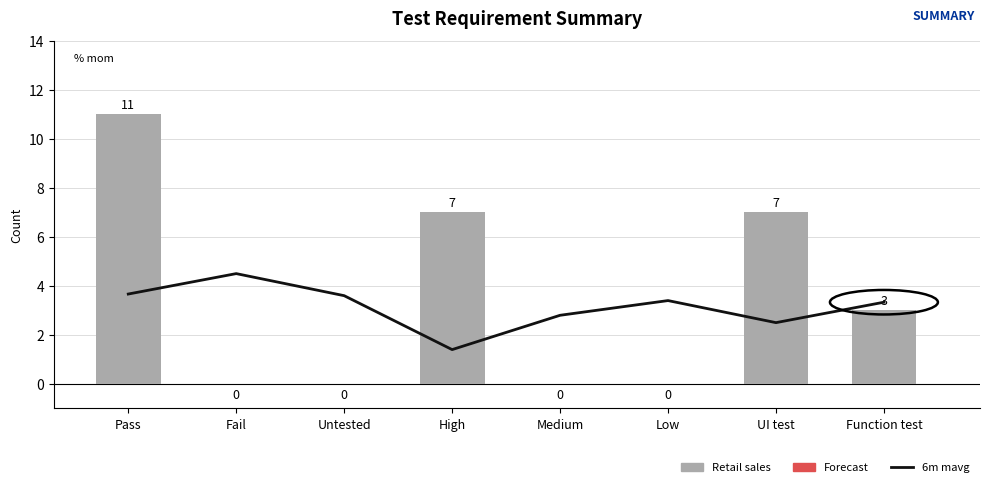

What is the difference between the values at Function test and Low?

0.1